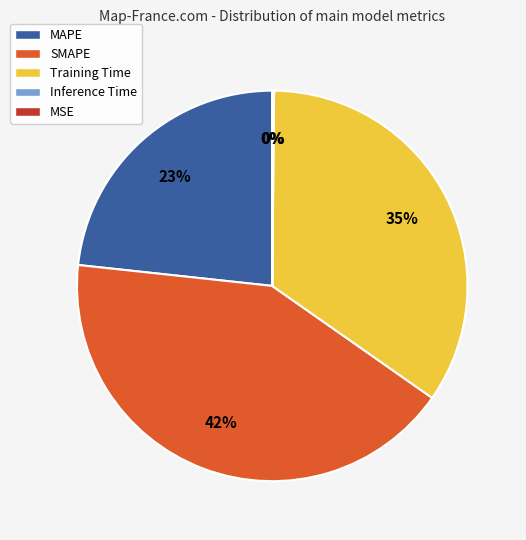

The Training Time slice represents 35% of the pie. True or false?

True